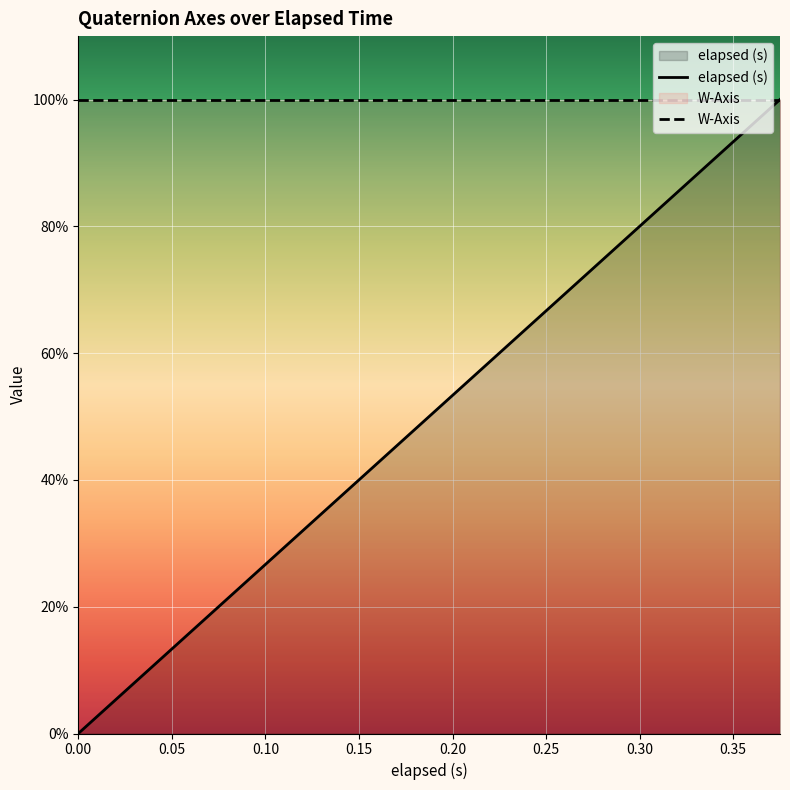

Does the chart display data point markers on the line(s)?

No